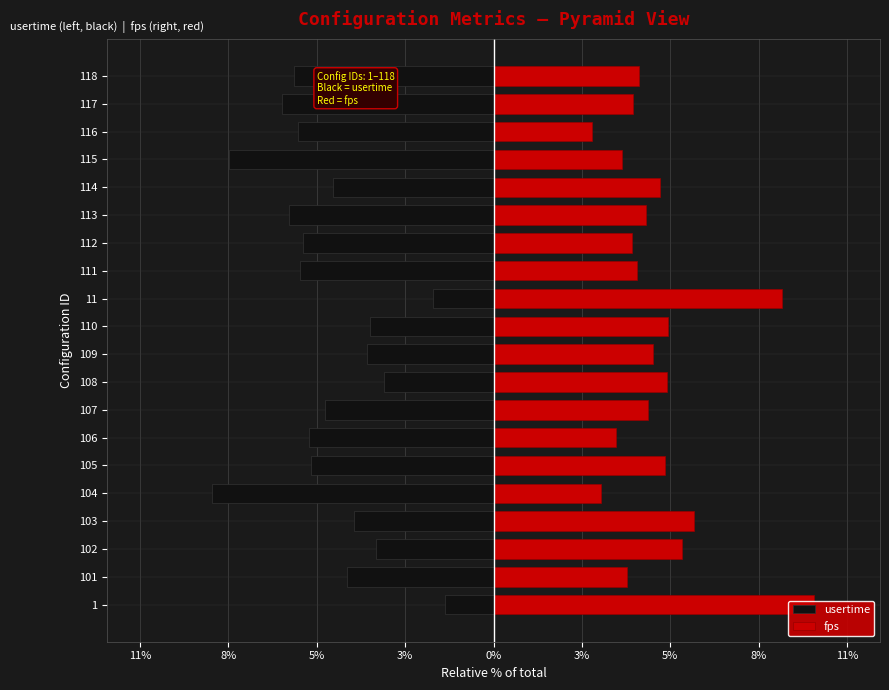

List the series in order of their peak value, lowest first.

usertime, fps